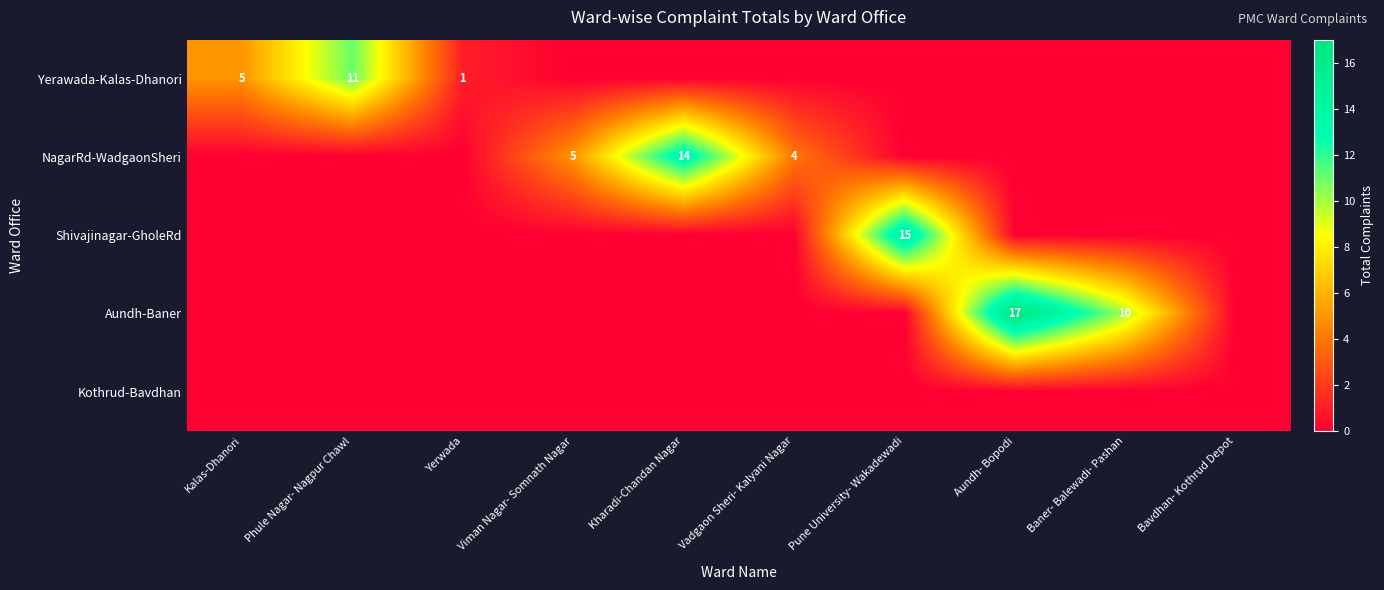

Which series has the widest spread of values?

Aundh-Baner